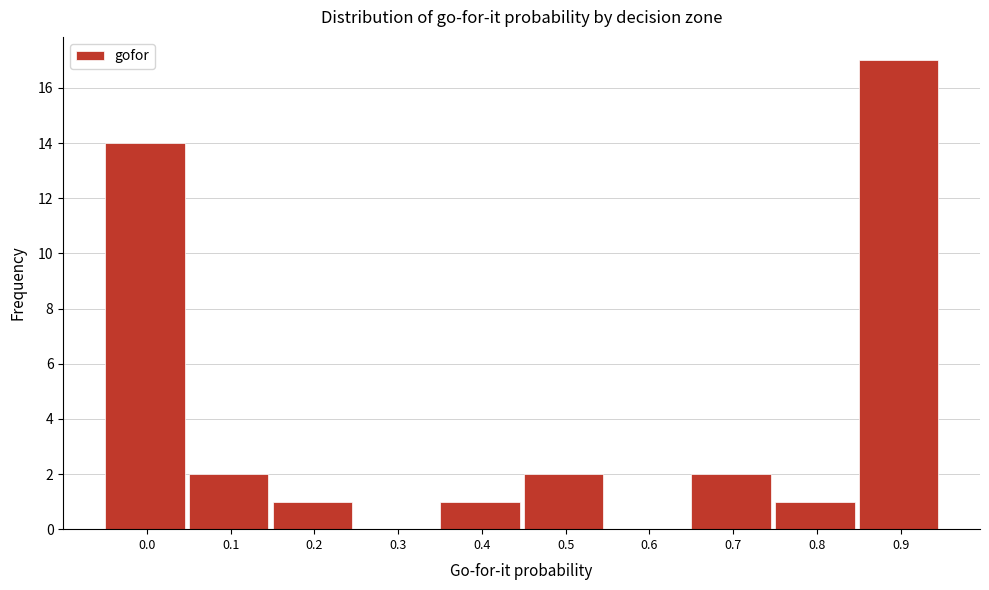

Reading left to right, transcribe all the data shown in this chart.

0.0=14	0.1=2	0.2=1	0.3=0	0.4=1	0.5=2	0.6=0	0.7=2	0.8=1	0.9=17